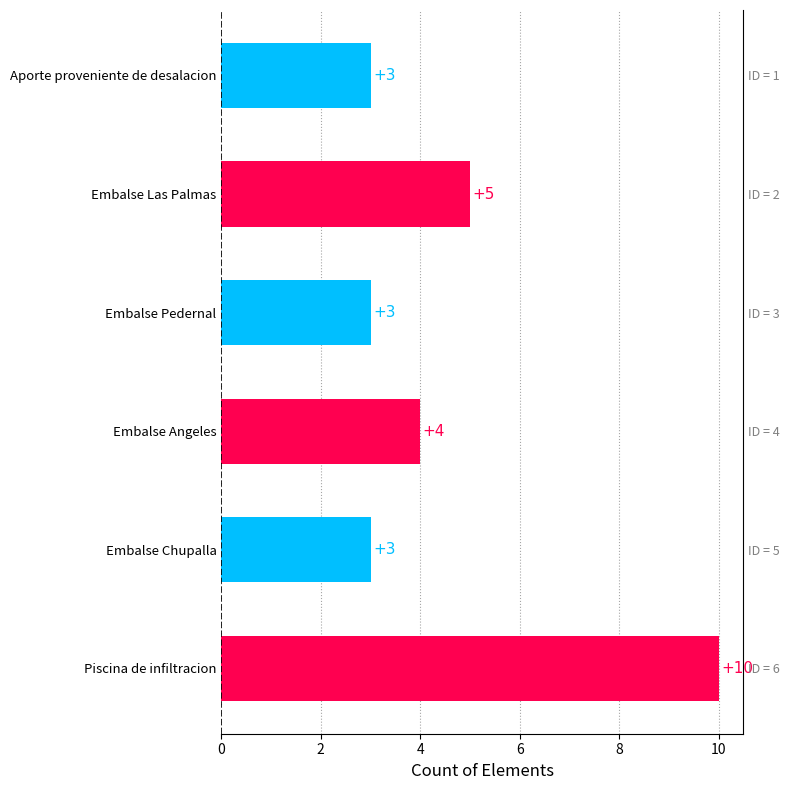

Is it true that the value at Aporte proveniente de desalacion is 3?

True